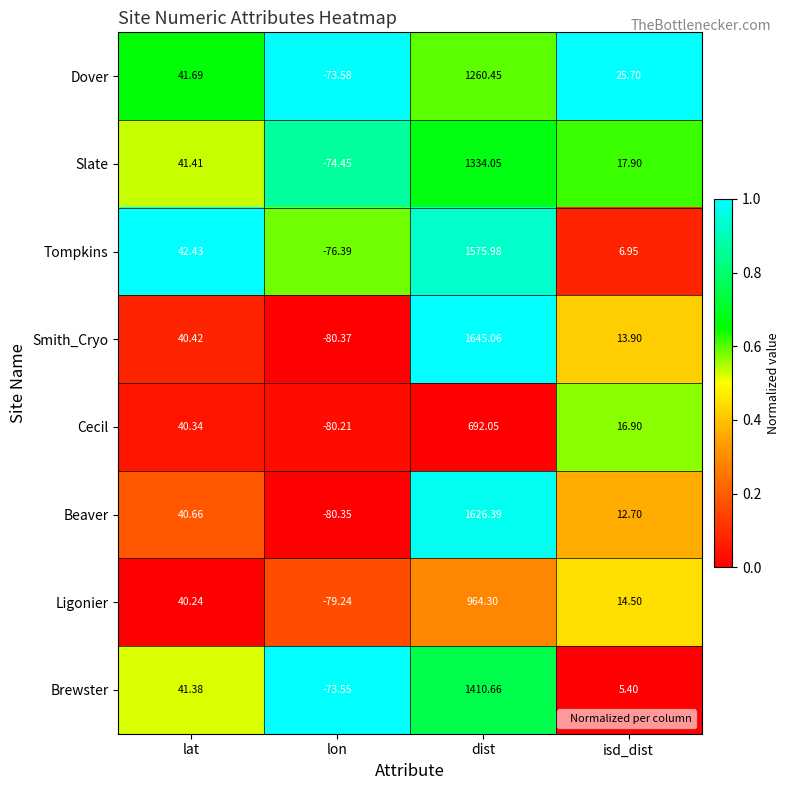

Which series has the largest total across all categories?

Smith_Cryo